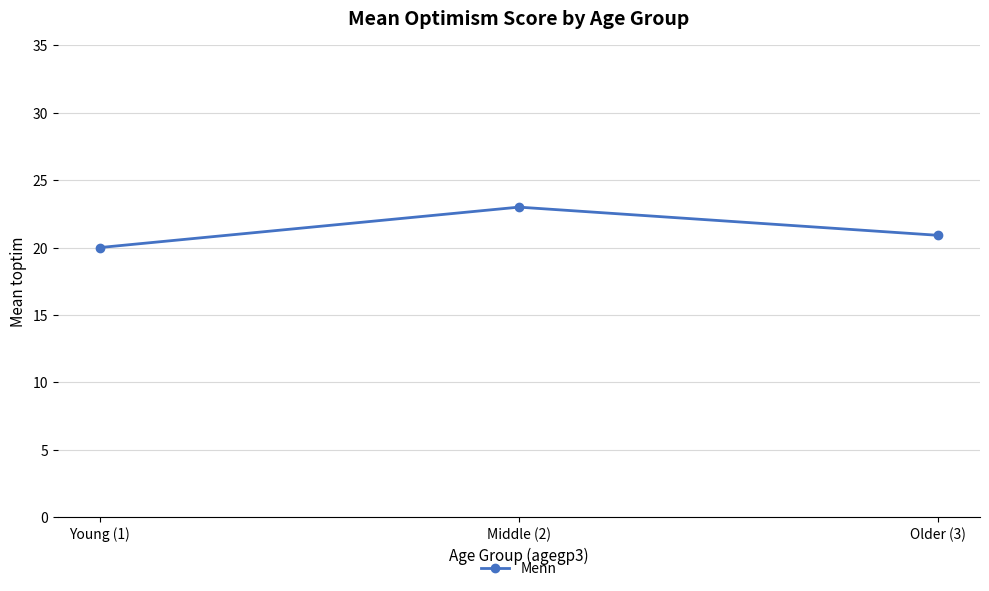

At which label is the value closest to 21?

Older (3)